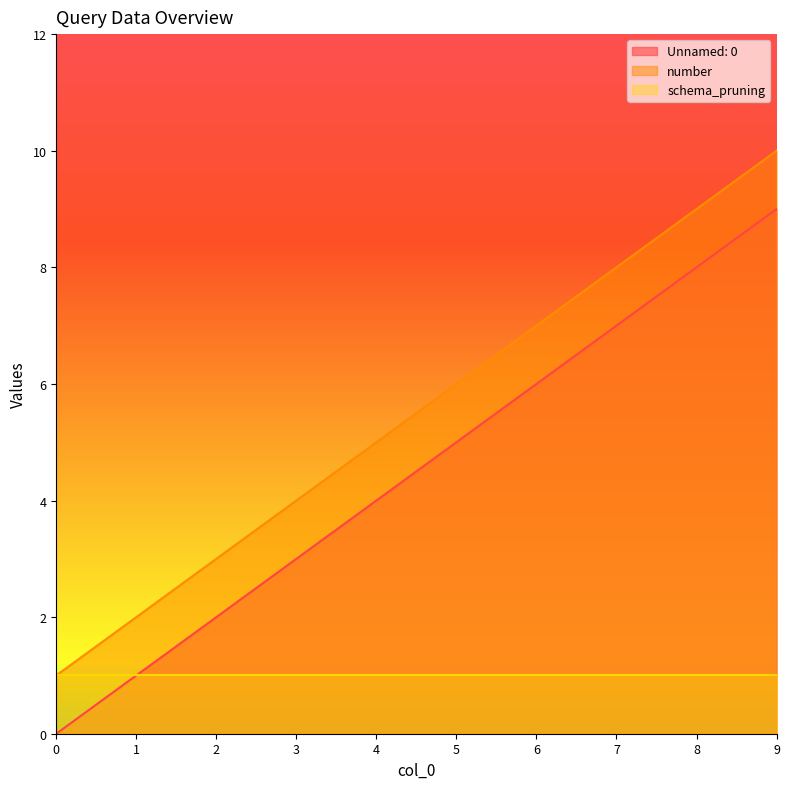

Where does the Unnamed: 0 series first go above 5?

6